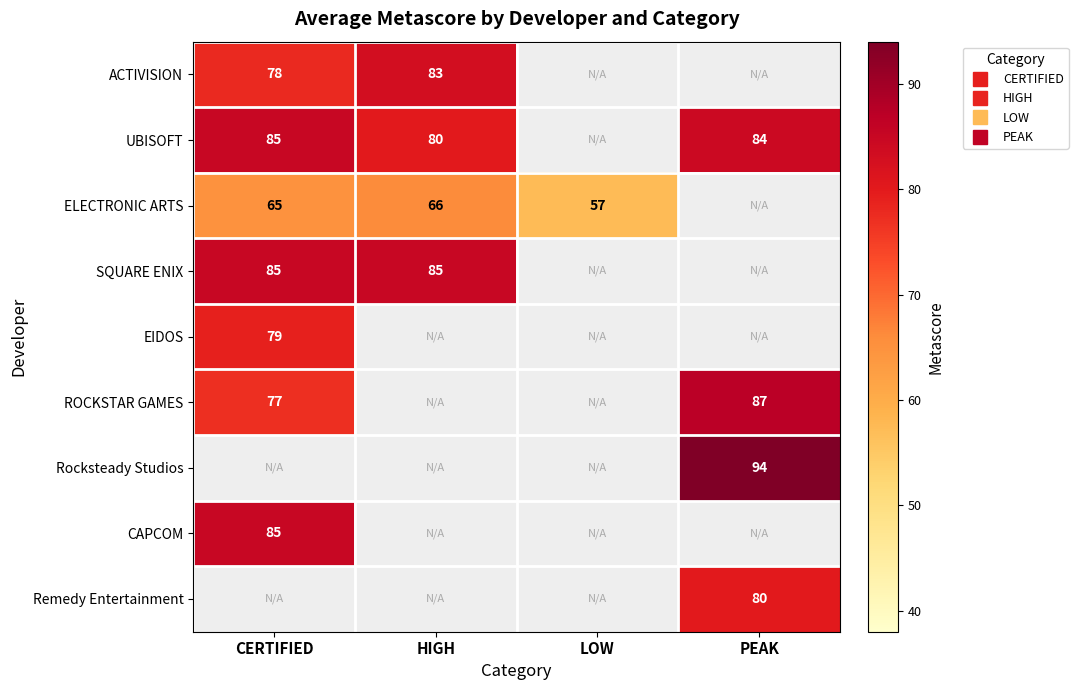

What is the maximum value shown in the chart?

94.0